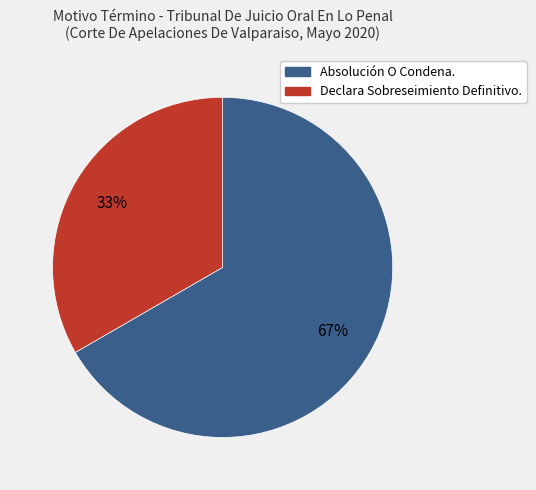

The Absolución O Condena. slice represents 67% of the pie. True or false?

True